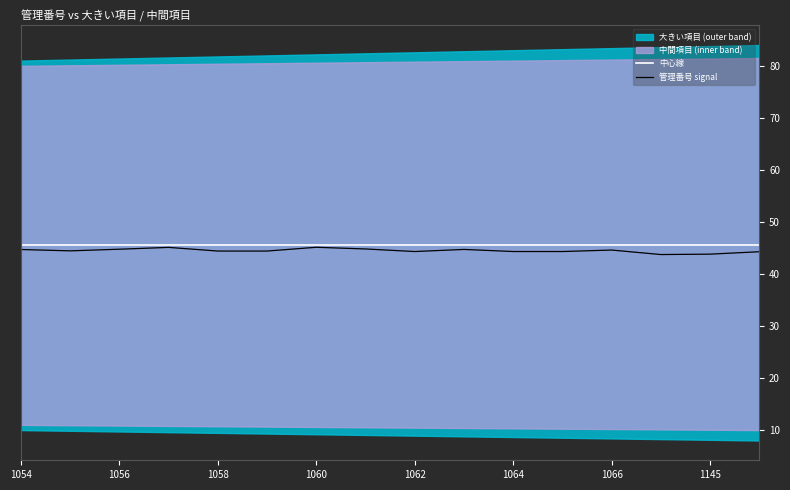

Is this an area chart (filled region under the line)?

No